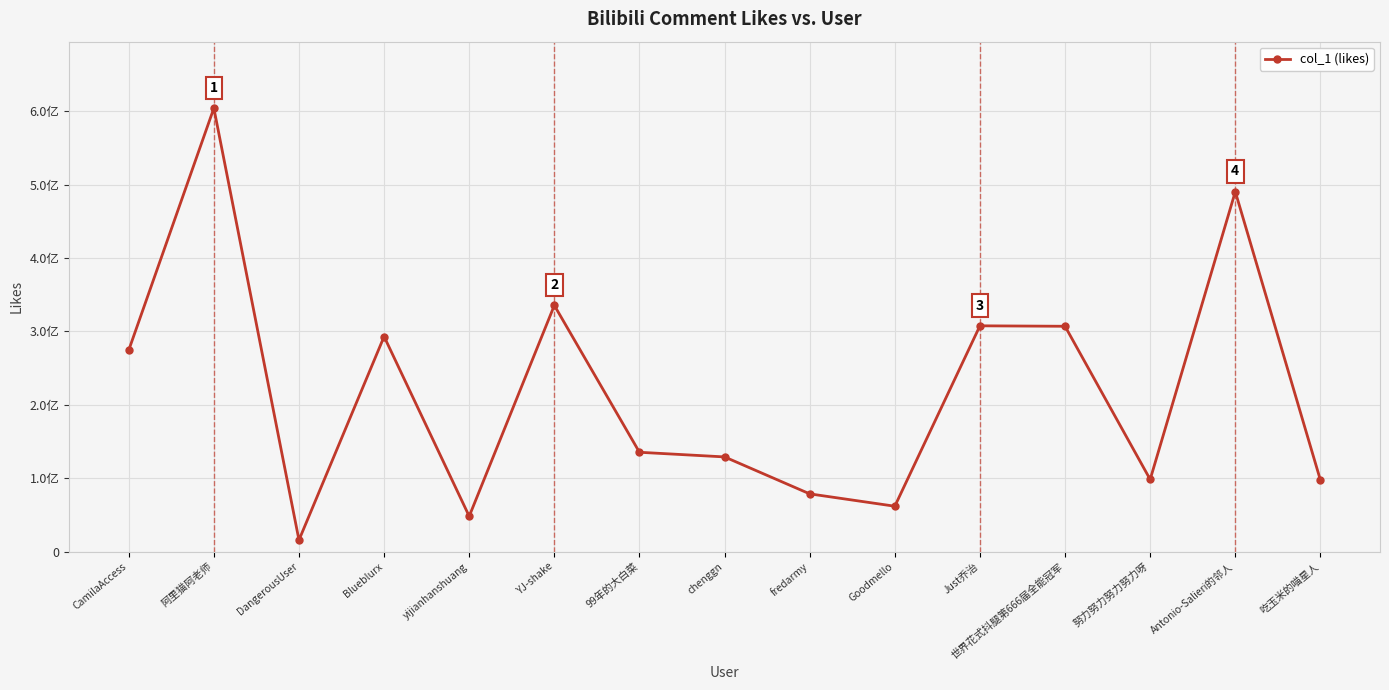

Which label corresponds to the largest value in the chart?

阿里猫阿老师